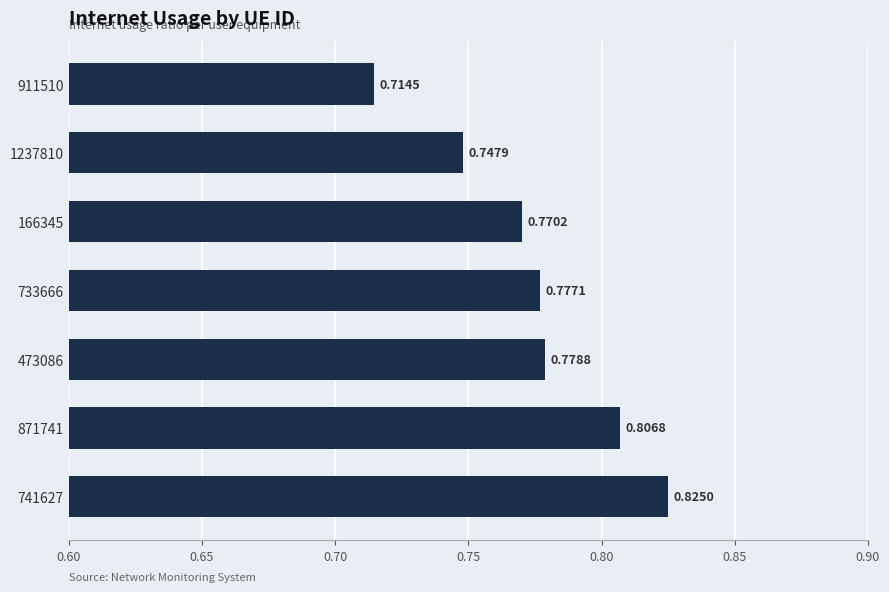

List the labels in order of value, smallest first.

911510, 1237810, 166345, 733666, 473086, 871741, 741627